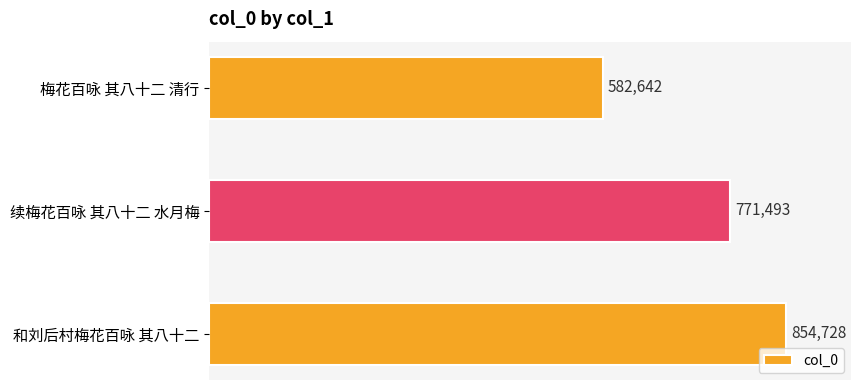

Reading bottom to top, what are all the values shown in this chart?

和刘后村梅花百咏 其八十二=854728	续梅花百咏 其八十二 水月梅=771493	梅花百咏 其八十二 清行=582642